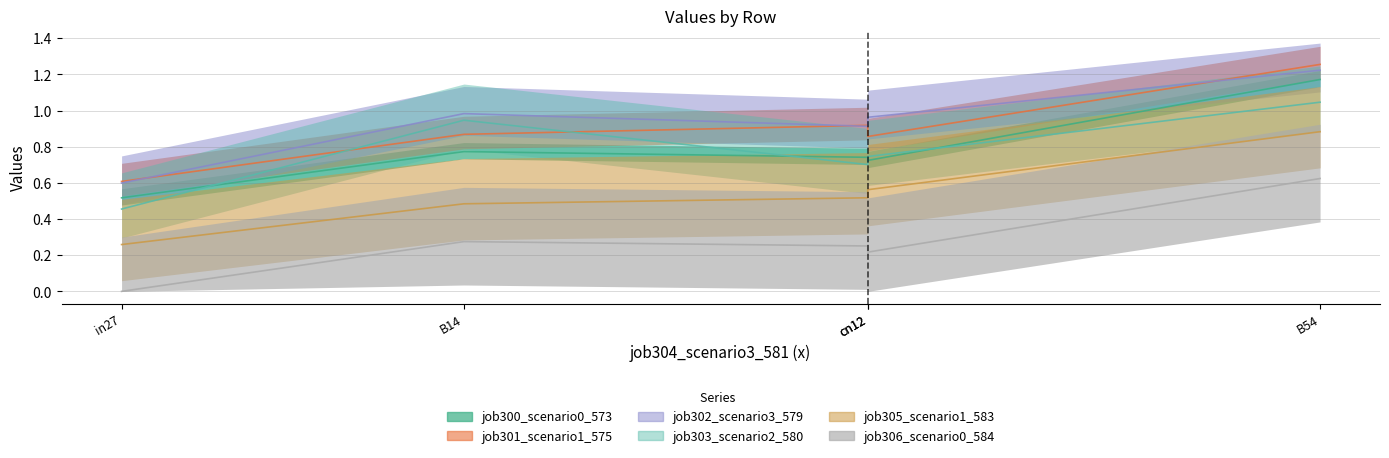

At how many categories does at least one series exceed 1?

1